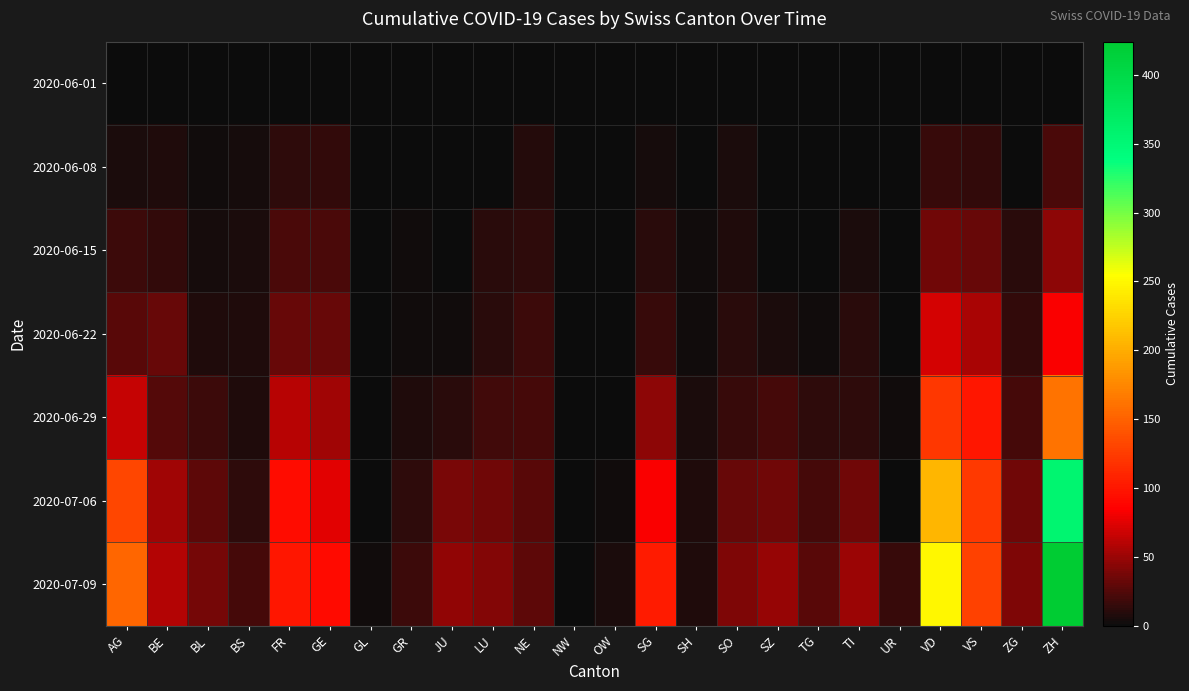

What is the maximum value shown in the chart?

424